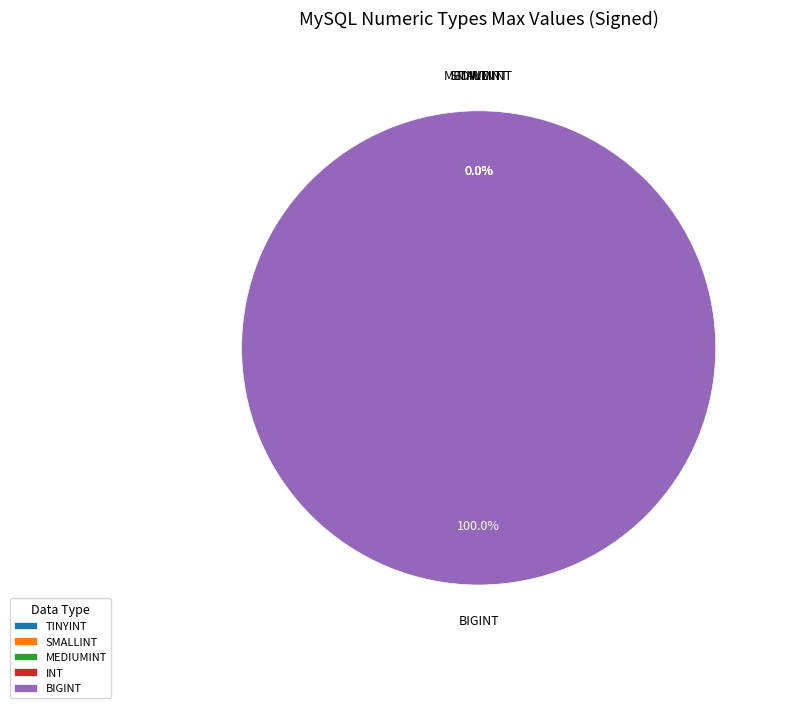

Is INT the majority of the pie?

No